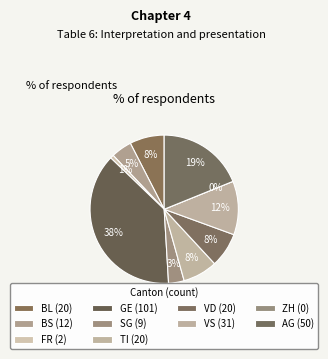

Is the sum of FR=2 and FR=0 greater than half?

No